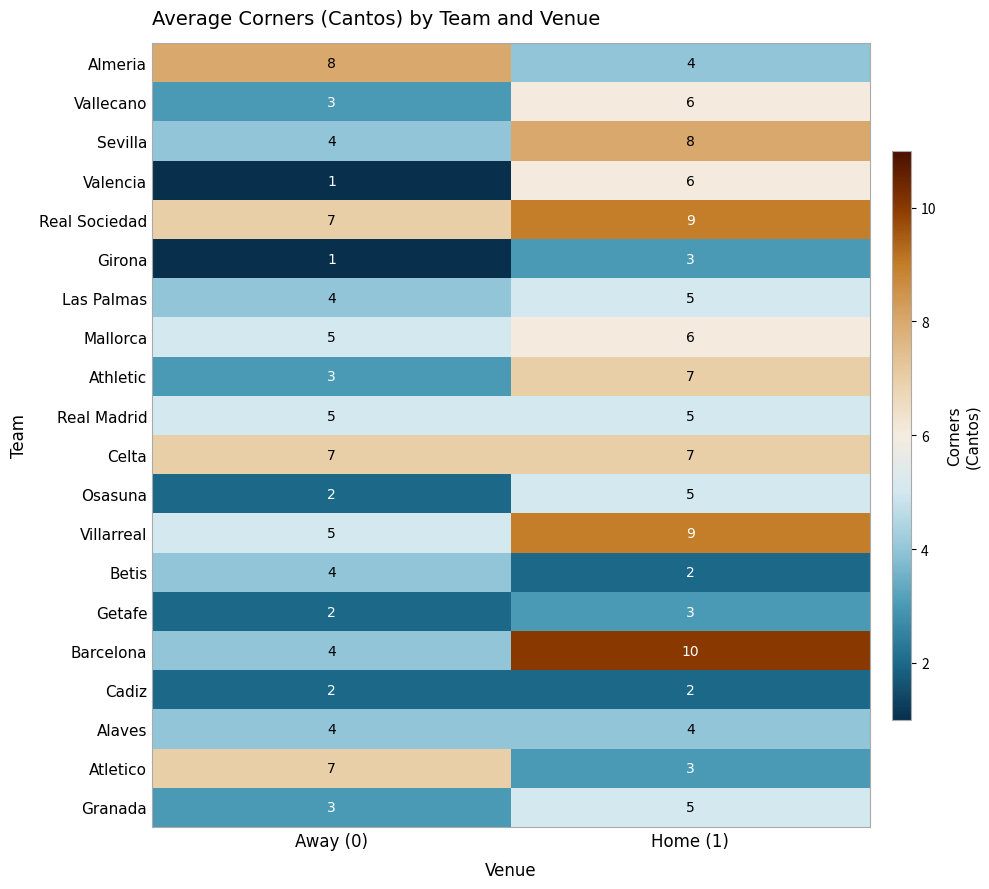

At which category is the sum across all series the highest?

Home (1)